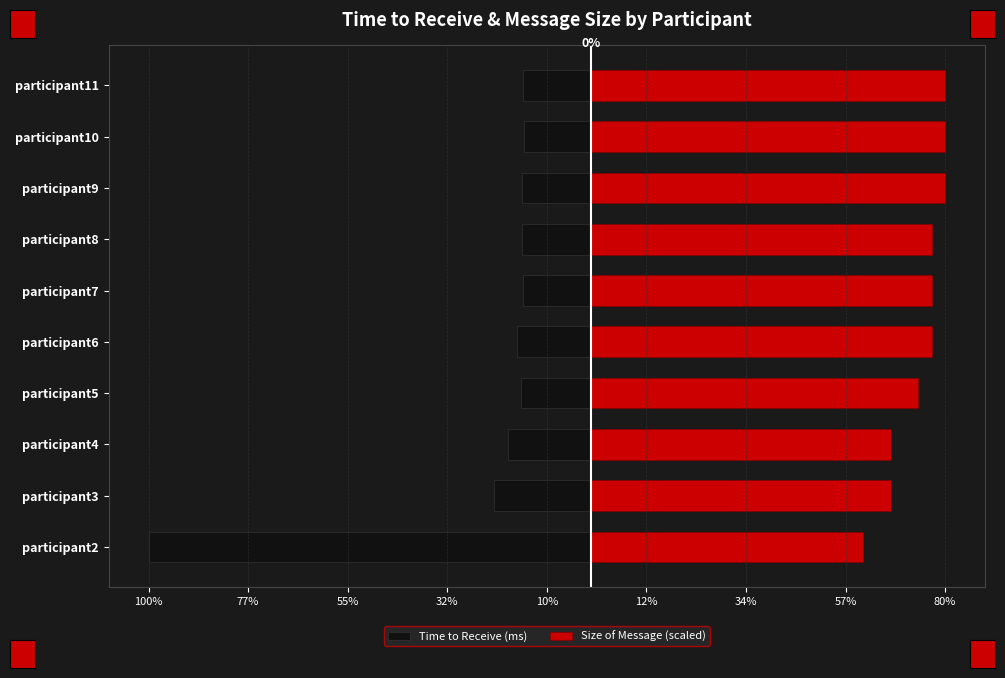

Are the bars grouped side by side (vs. stacked)?

Yes